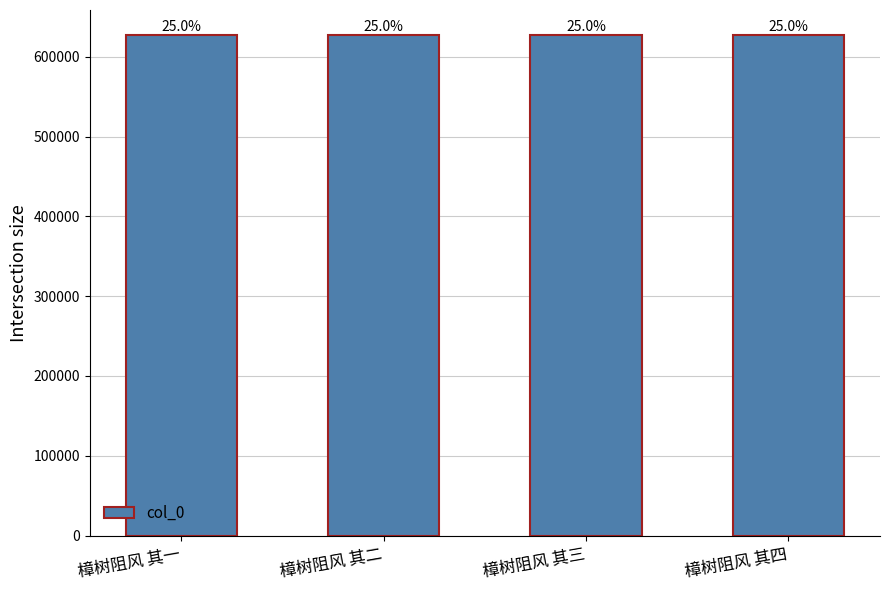

Reading left to right, extract all data points from this chart.

627291	627292	627293	627294